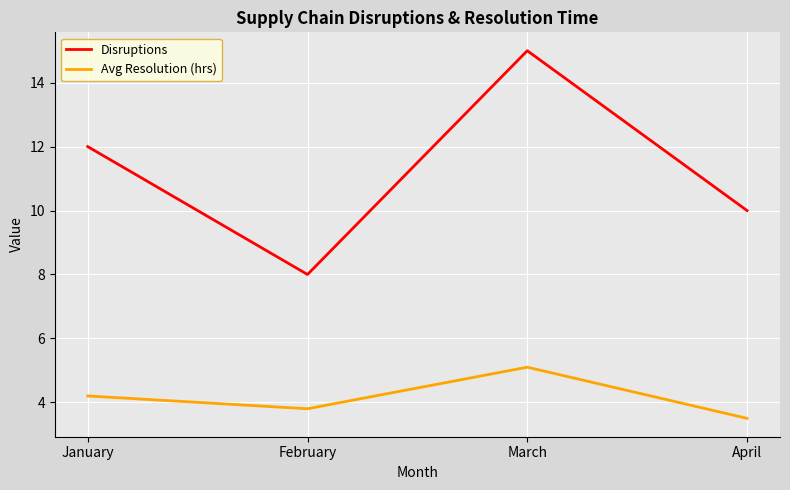

Which label corresponds to the largest value in the chart?

March